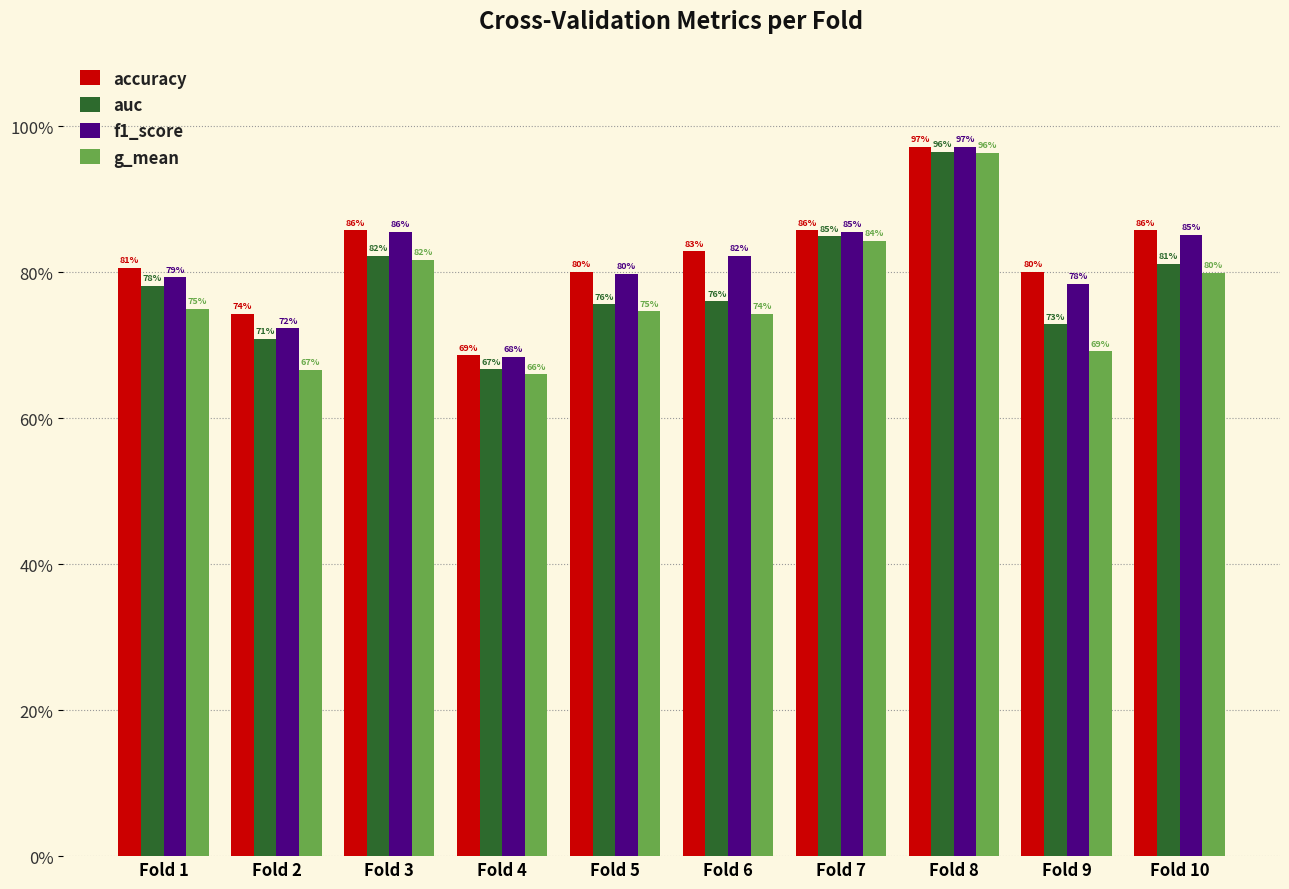

Are the bars horizontal?

No